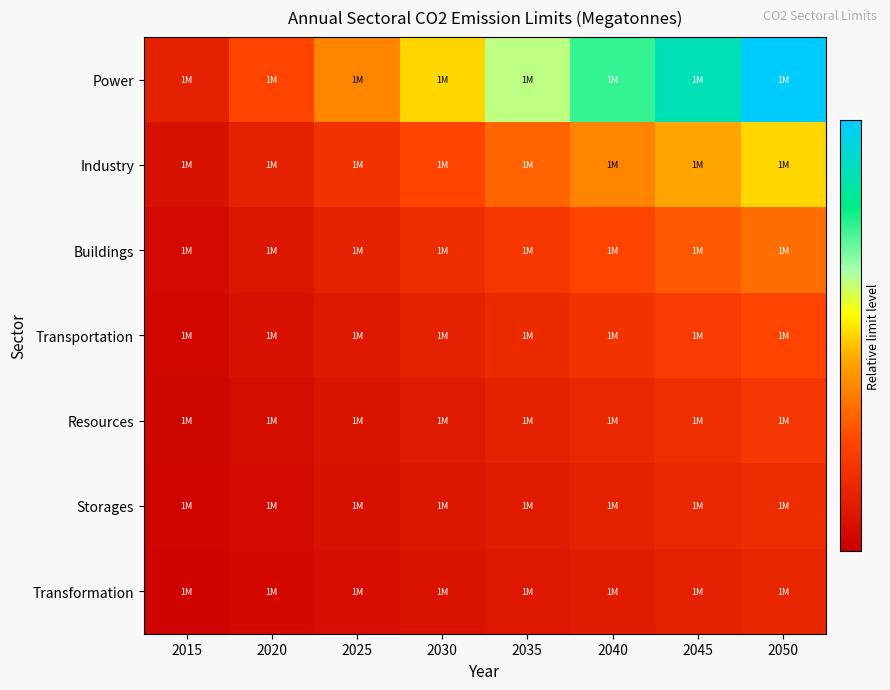

At which category is the sum across all series the highest?

2050